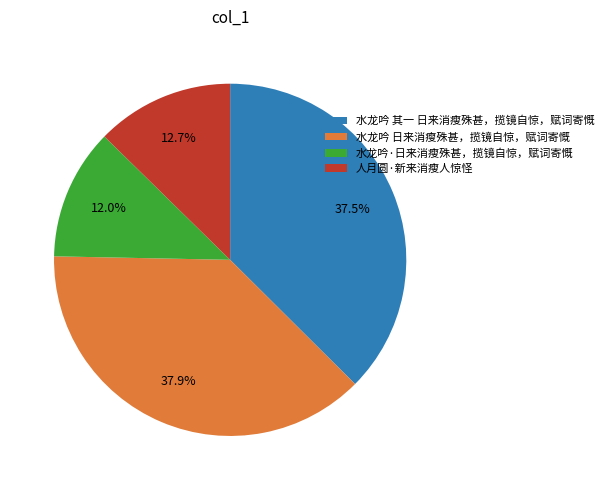

To the nearest percent, what is the average slice percentage?

25%